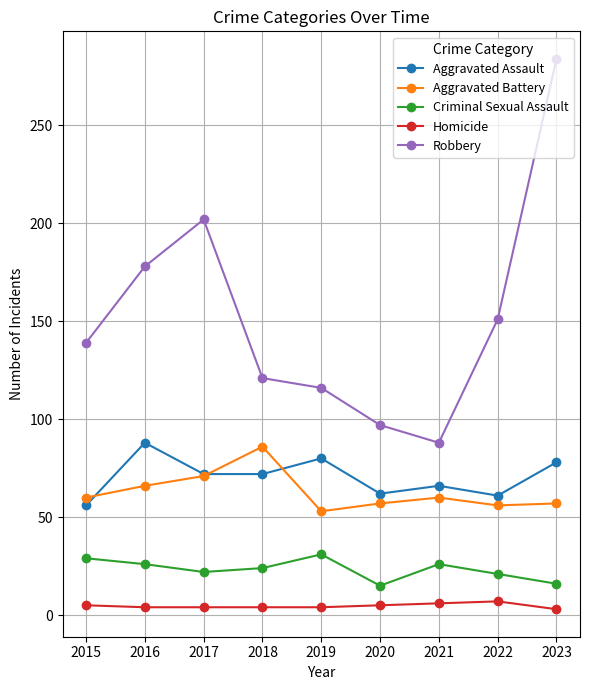

What is the maximum value for Robbery?

284